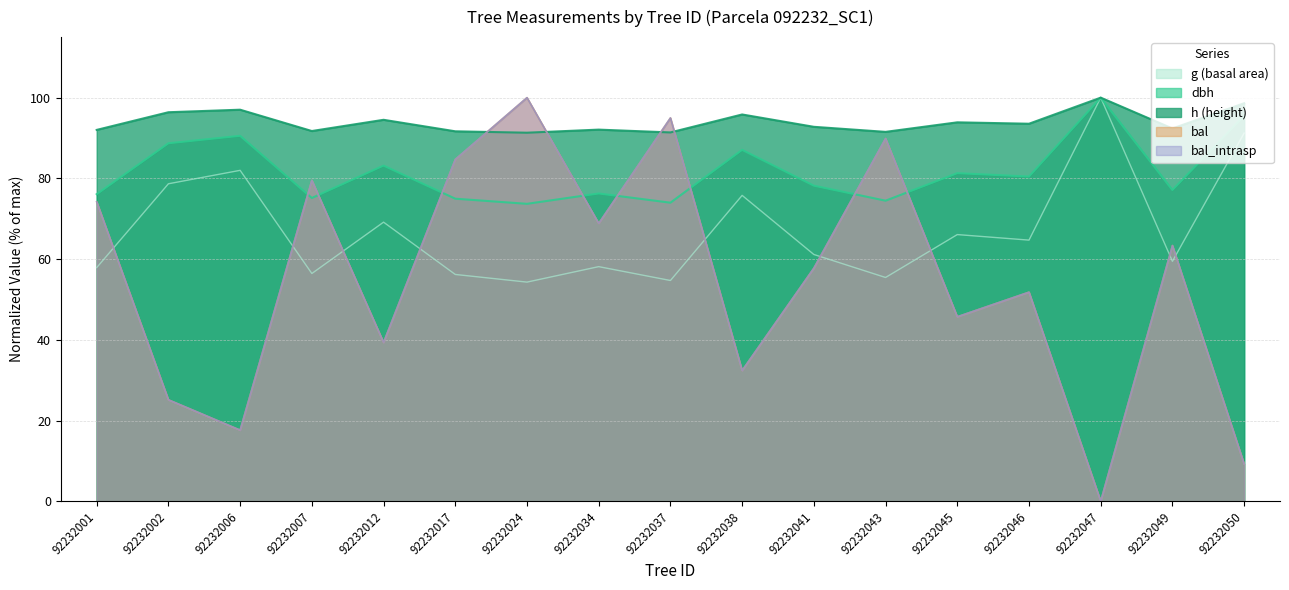

Does the chart have visible grid lines?

Yes